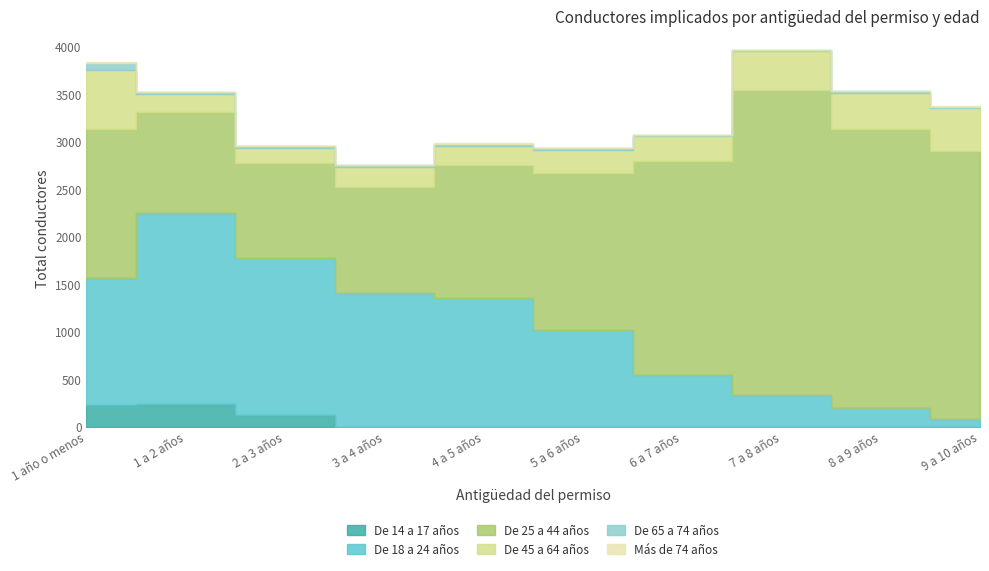

True or false: De 65 a 74 años has a value of 10 at 7 a 8 años.

True